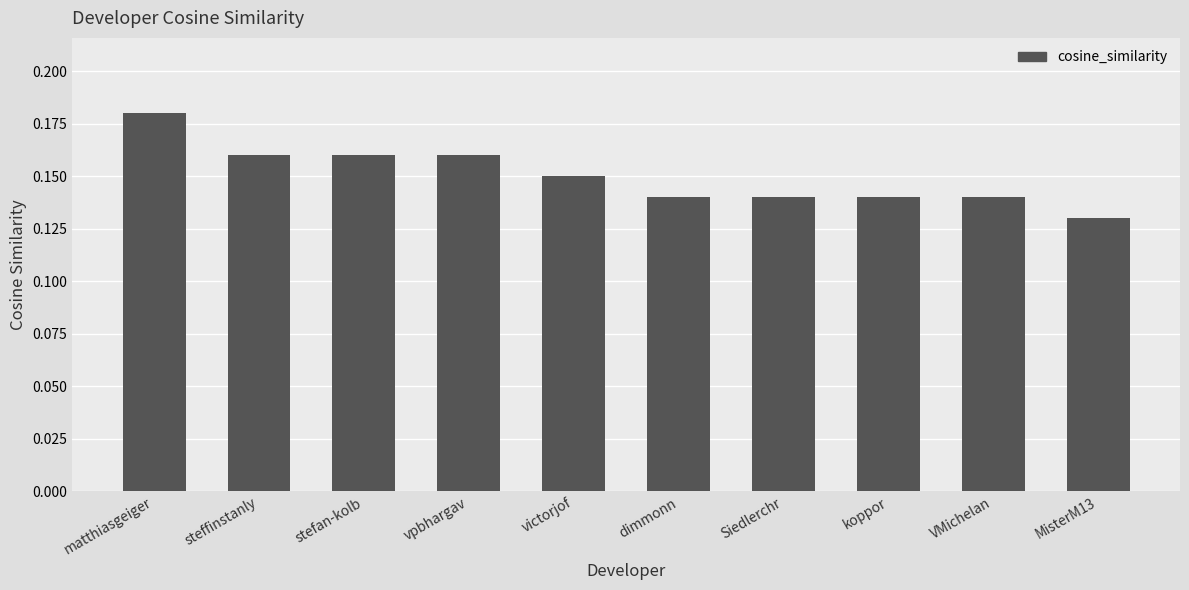

Are the bars grouped side by side (vs. stacked)?

No